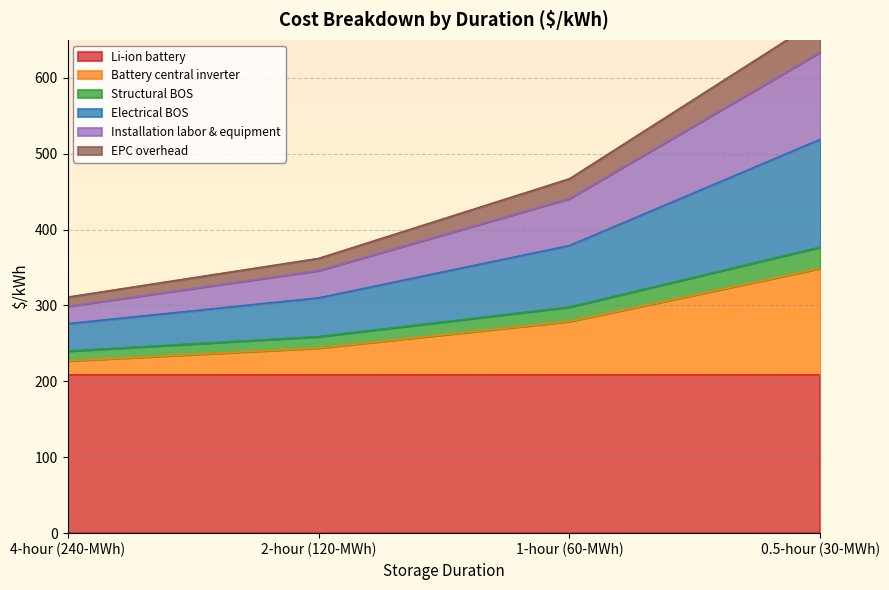

Rank the categories by Battery central inverter value from lowest to highest.

4-hour (240-MWh), 2-hour (120-MWh), 1-hour (60-MWh), 0.5-hour (30-MWh)